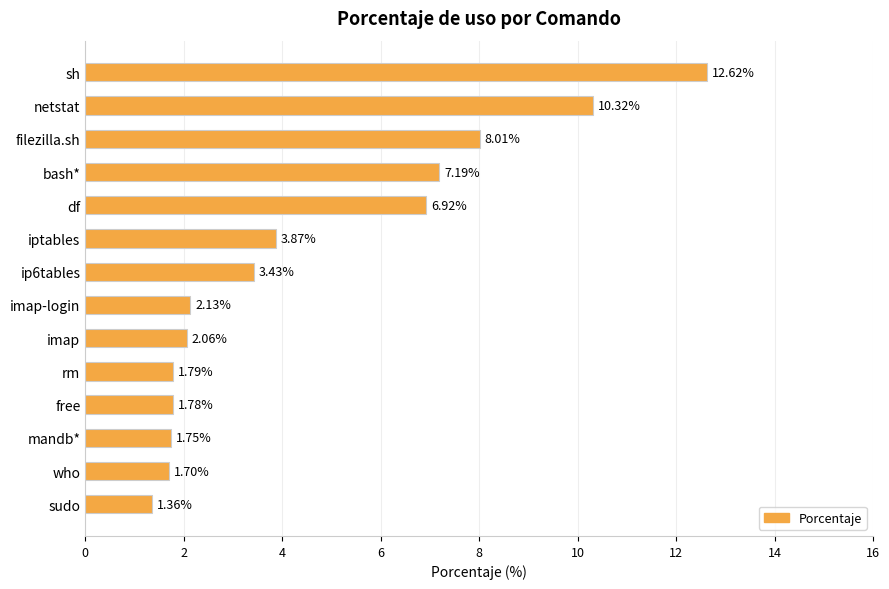

How many series are shown in this chart?

1